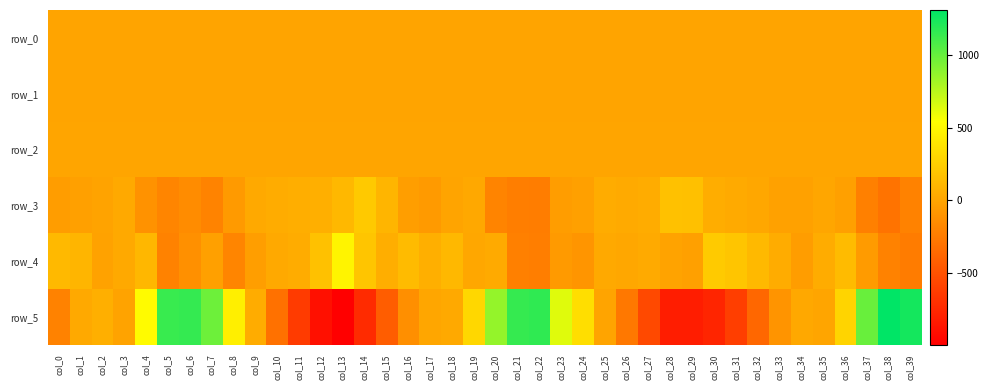

Is the value of row_3 at col_38 greater than the value of row_4 at col_27?

No